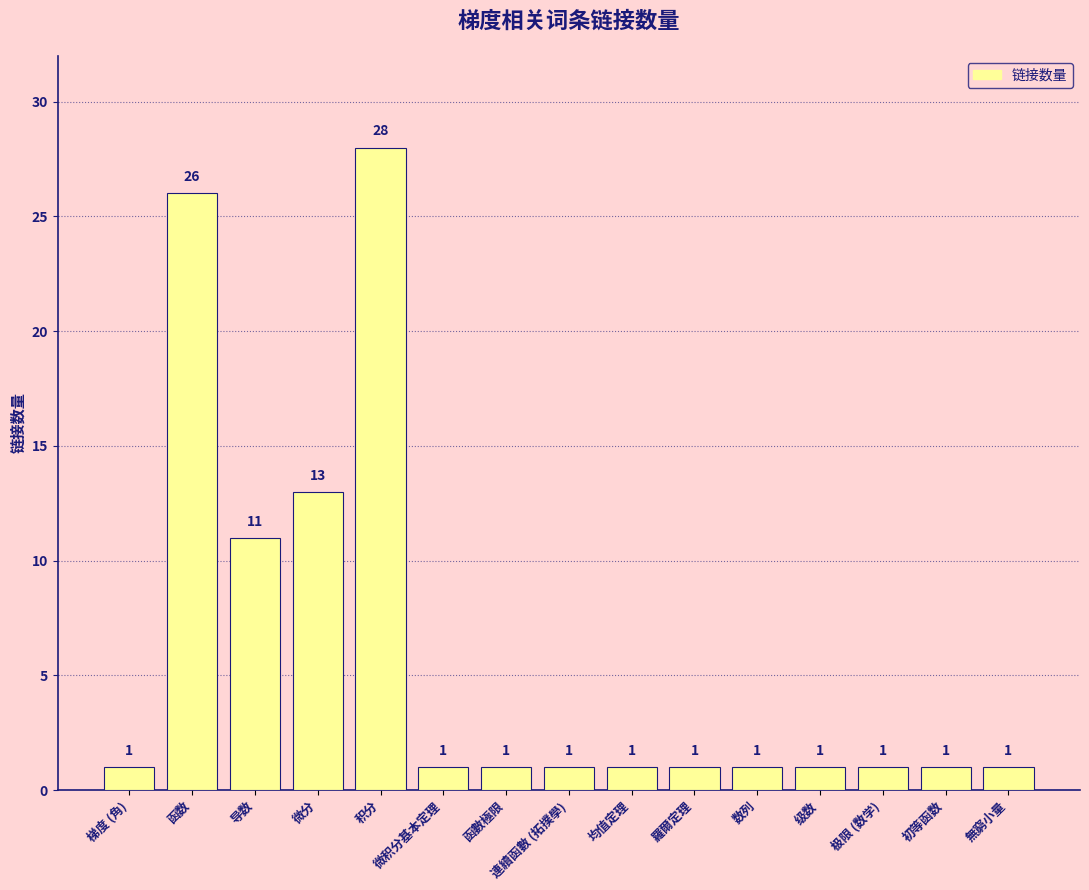

What is the label of the 2nd bar from the right?

初等函数